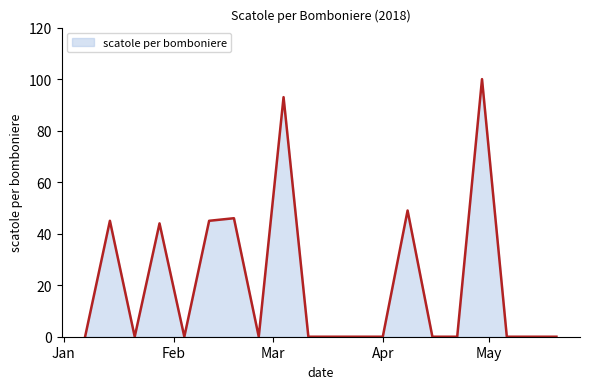

How many lines are shown in the chart?

1